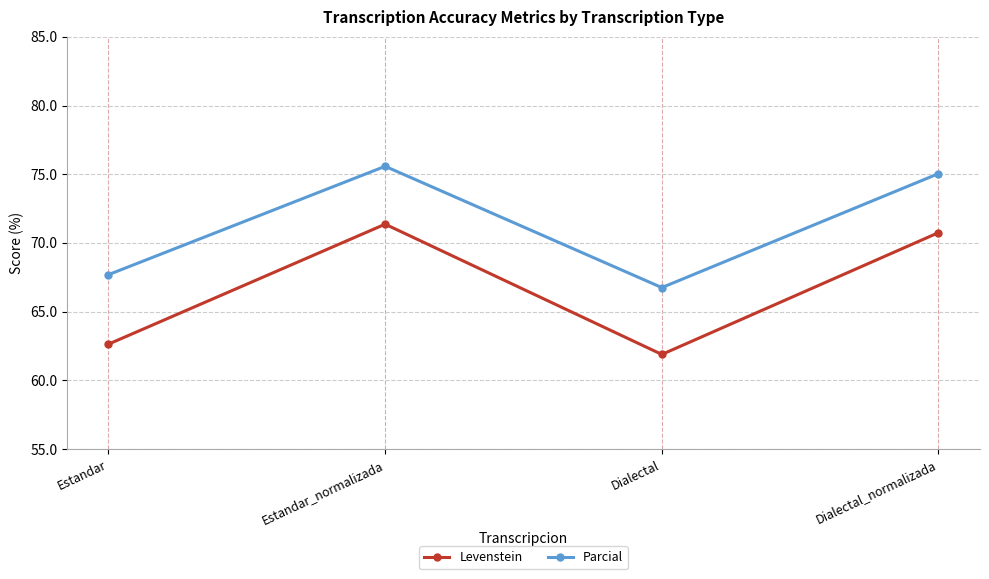

The value of Parcial at Estandar_normalizada is 119.6. True or false?

False